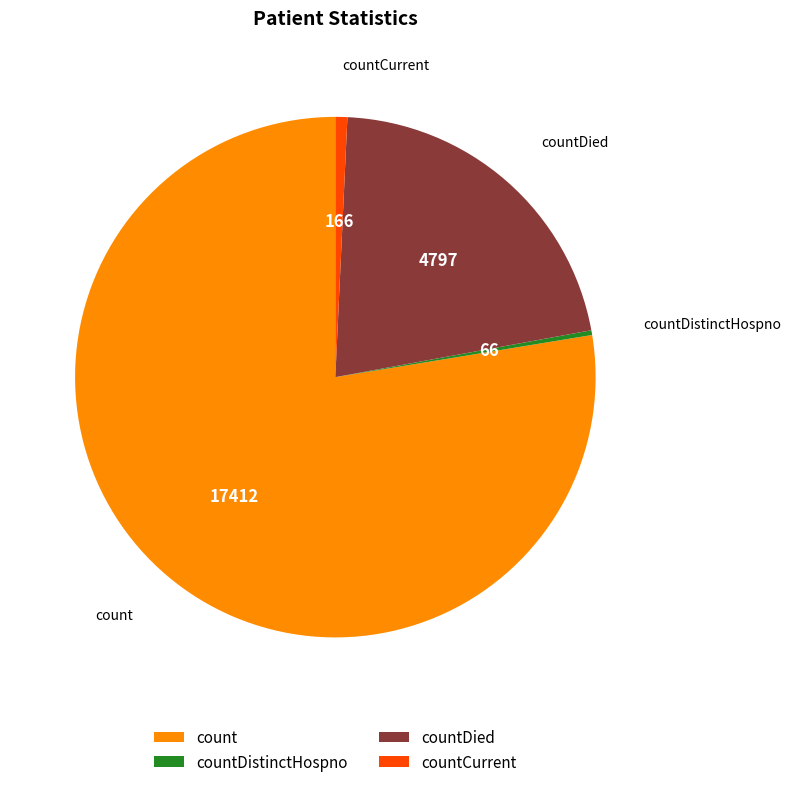

Which category has the biggest portion of the pie?

count